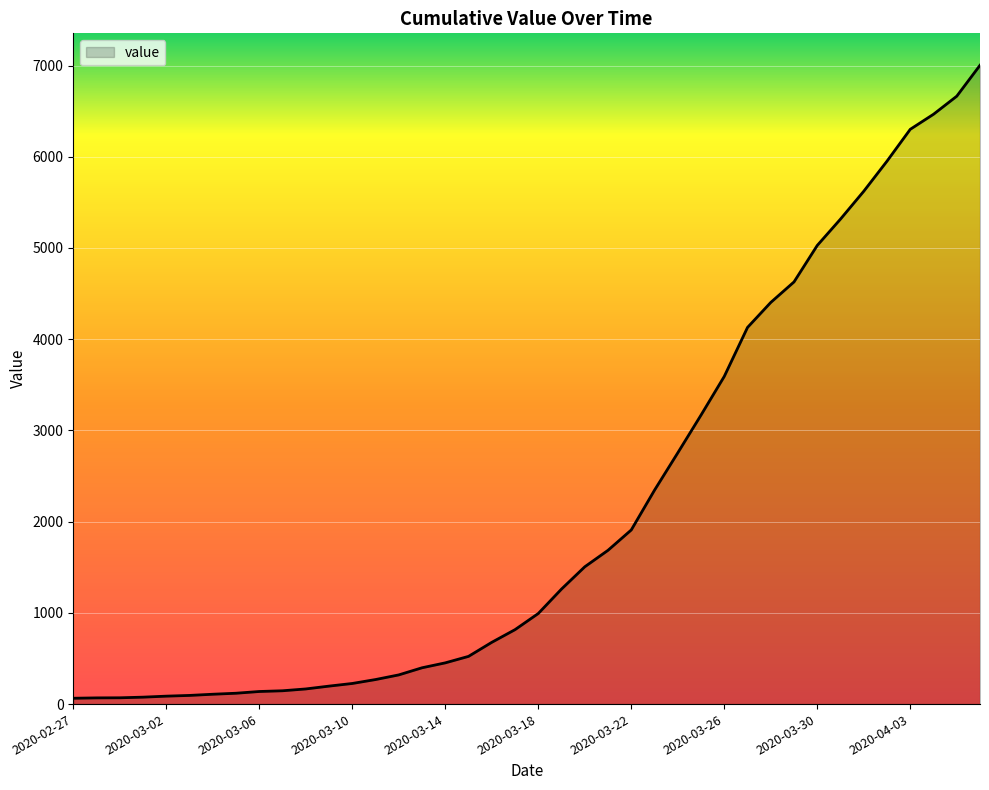

How many lines are shown in the chart?

1